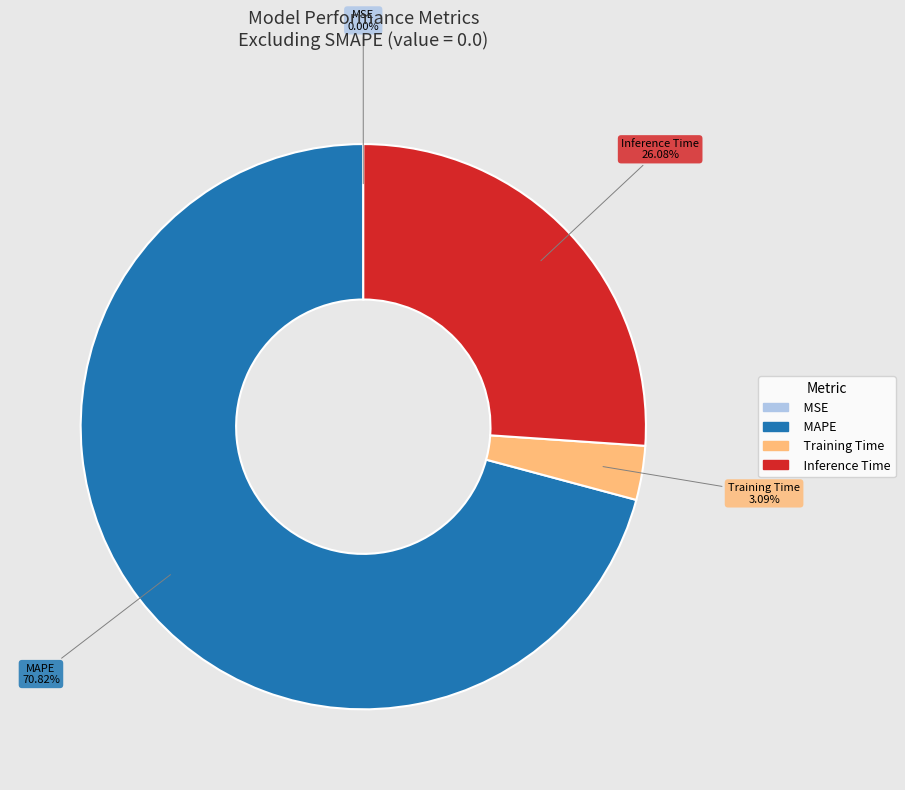

What is the largest slice in the pie chart?

MAPE